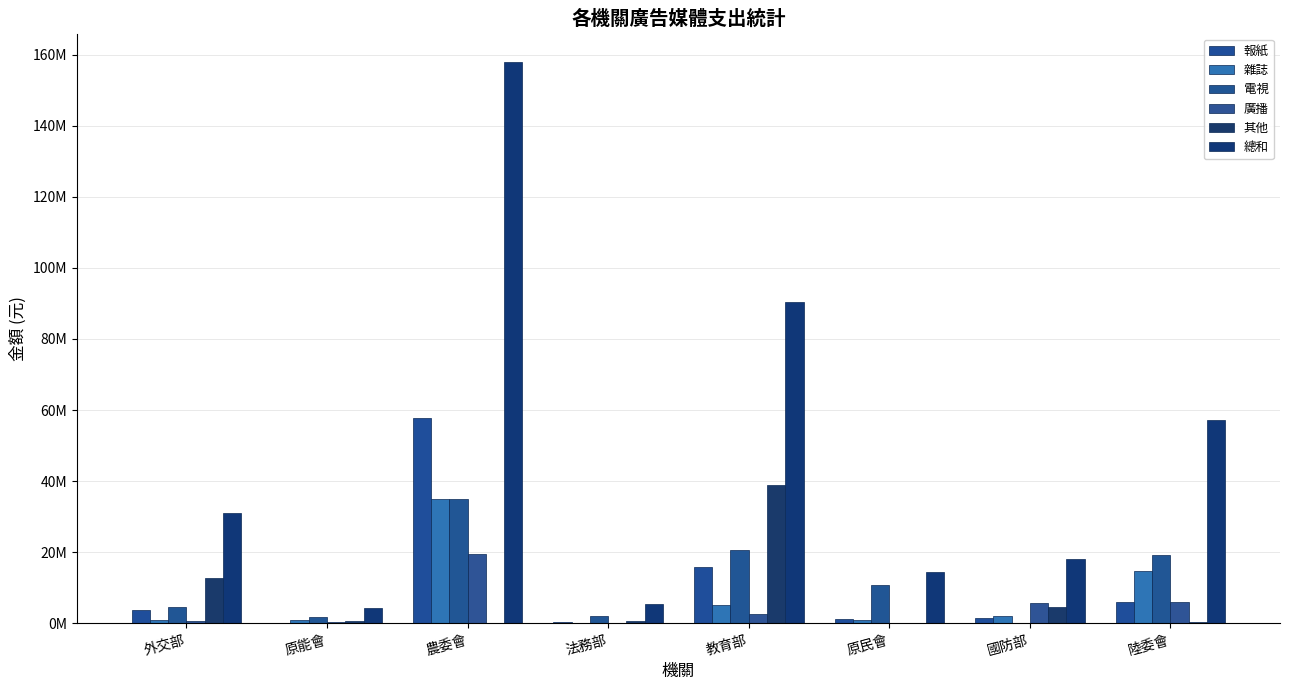

At which category is the sum across all series the highest?

農委會